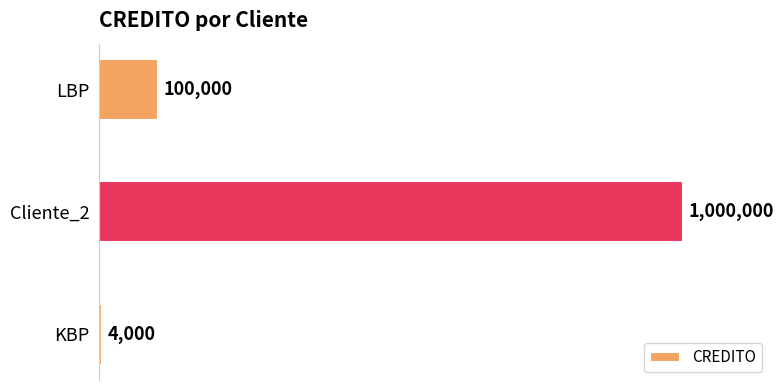

Between Cliente_2 and KBP, which is larger?

Cliente_2